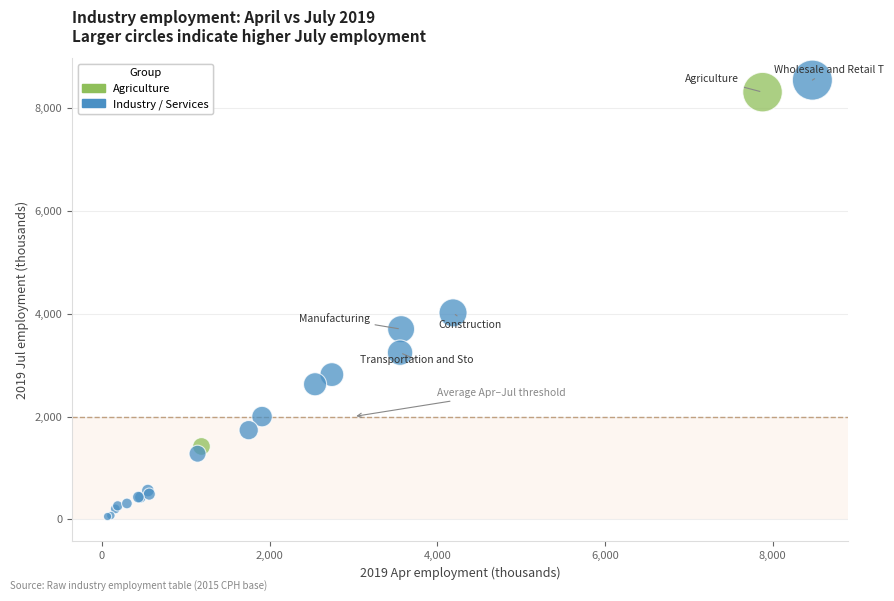

What Y value in the scatter plot is closest to 4301?

4018.0